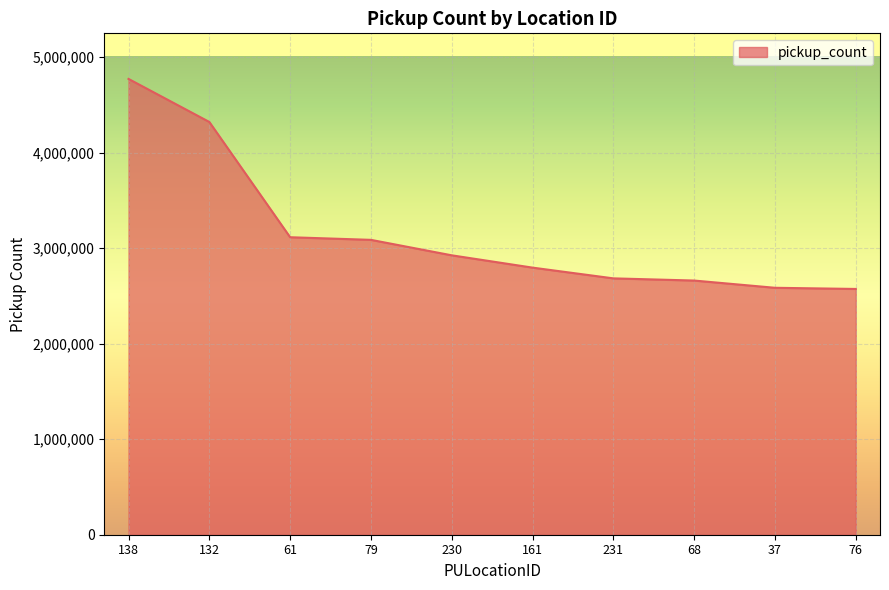

What is the smallest value displayed?

2572973